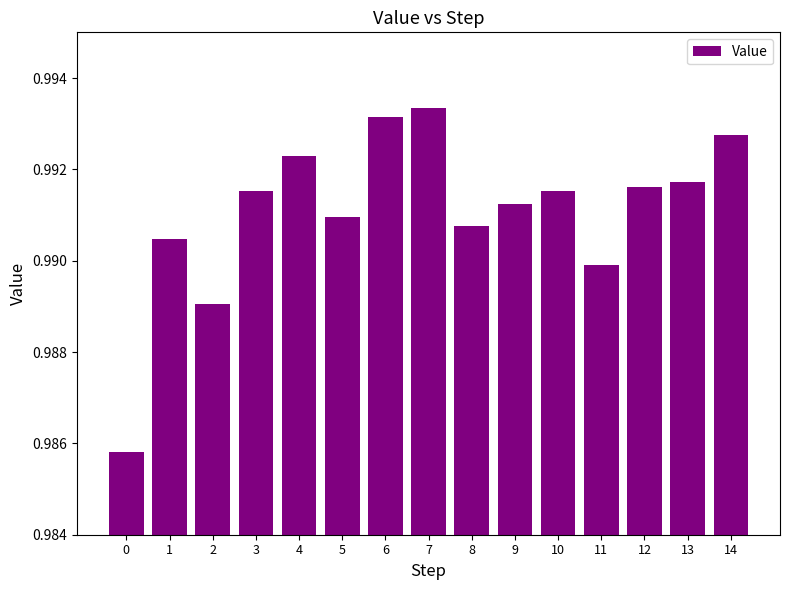

How many series are shown in this chart?

1